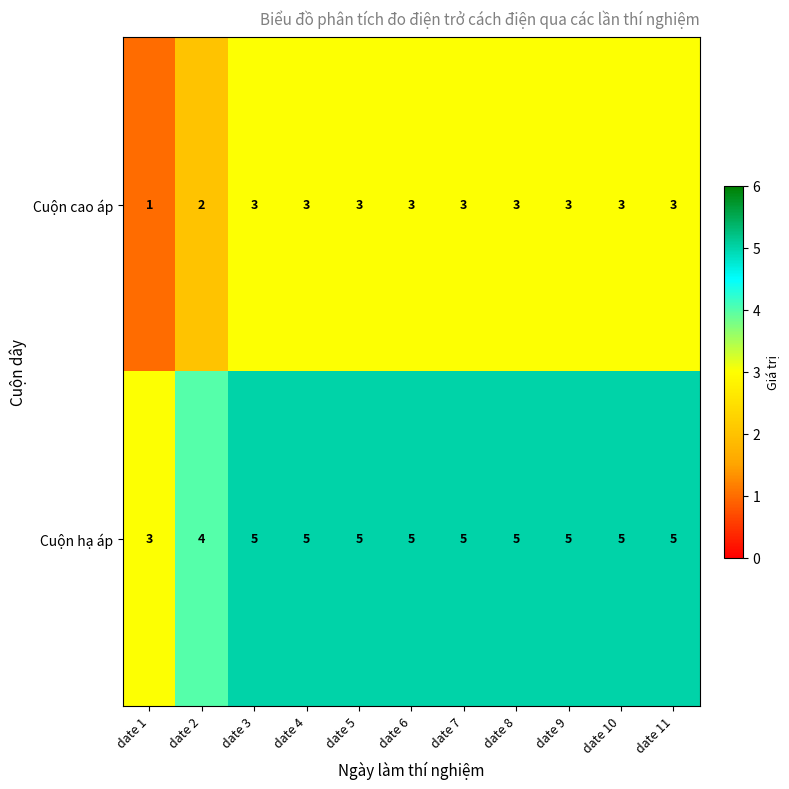

Is it true that Cuộn cao áp equals 3 at date 9?

True